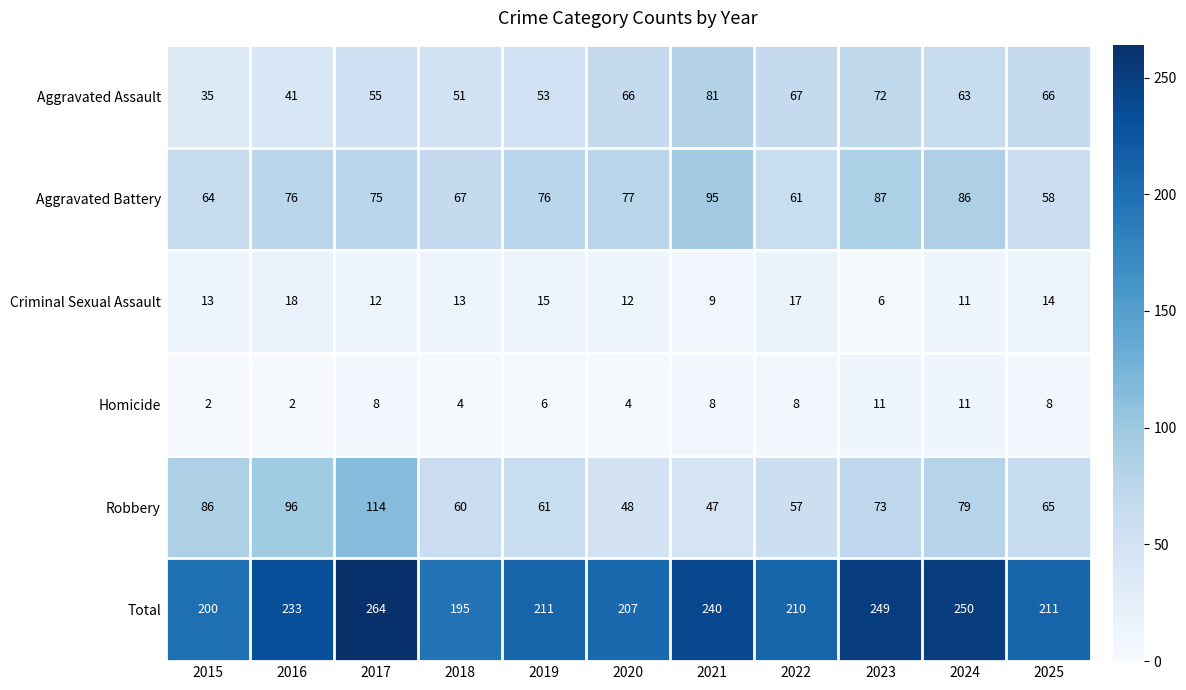

At which label is Aggravated Assault closest to 58?

2017